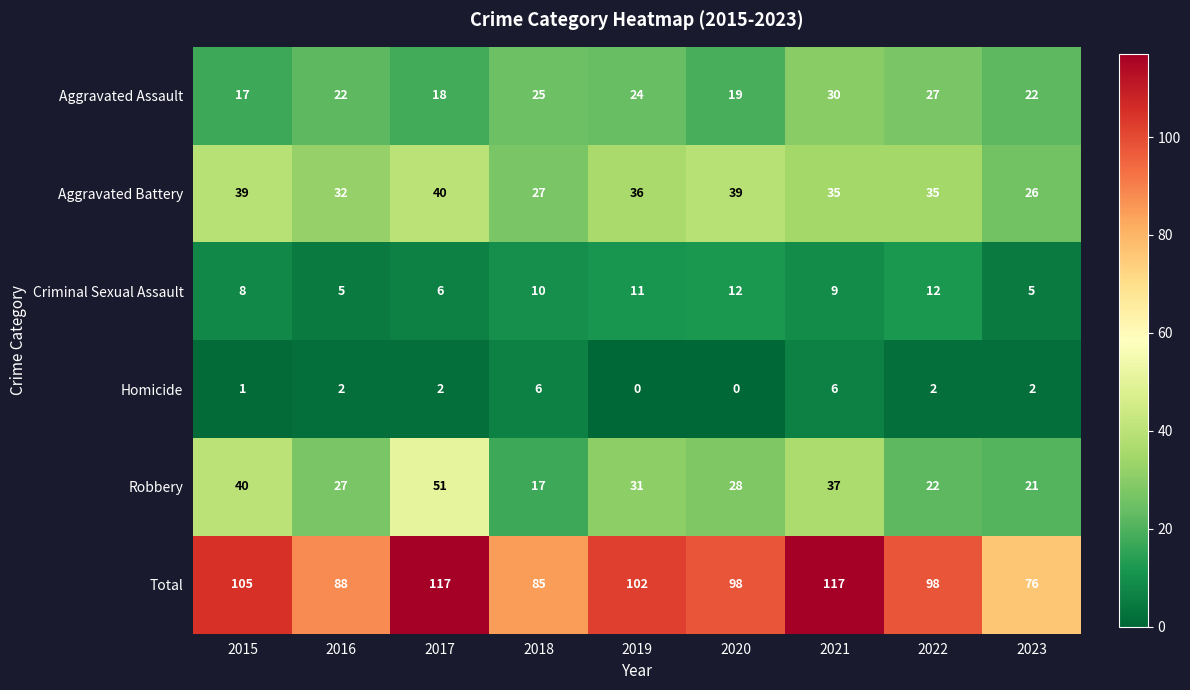

Which series has the largest total across all categories?

Total